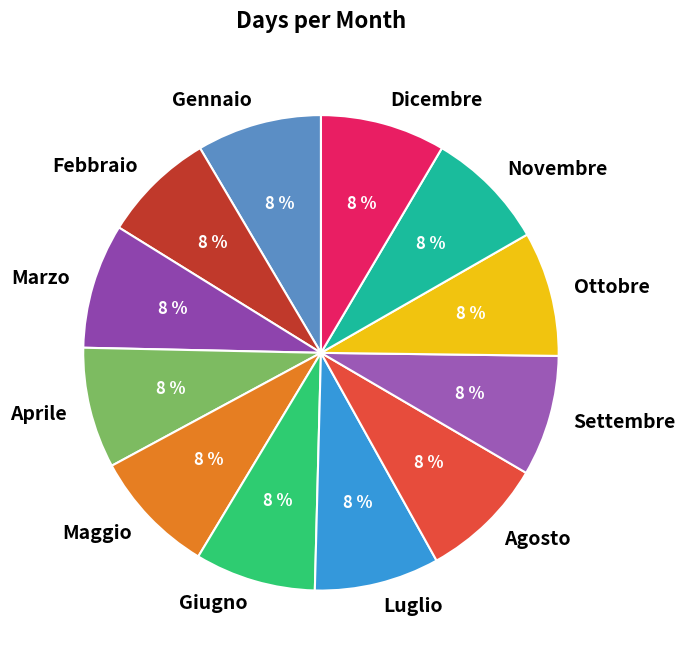

How many slices are in this pie chart?

12